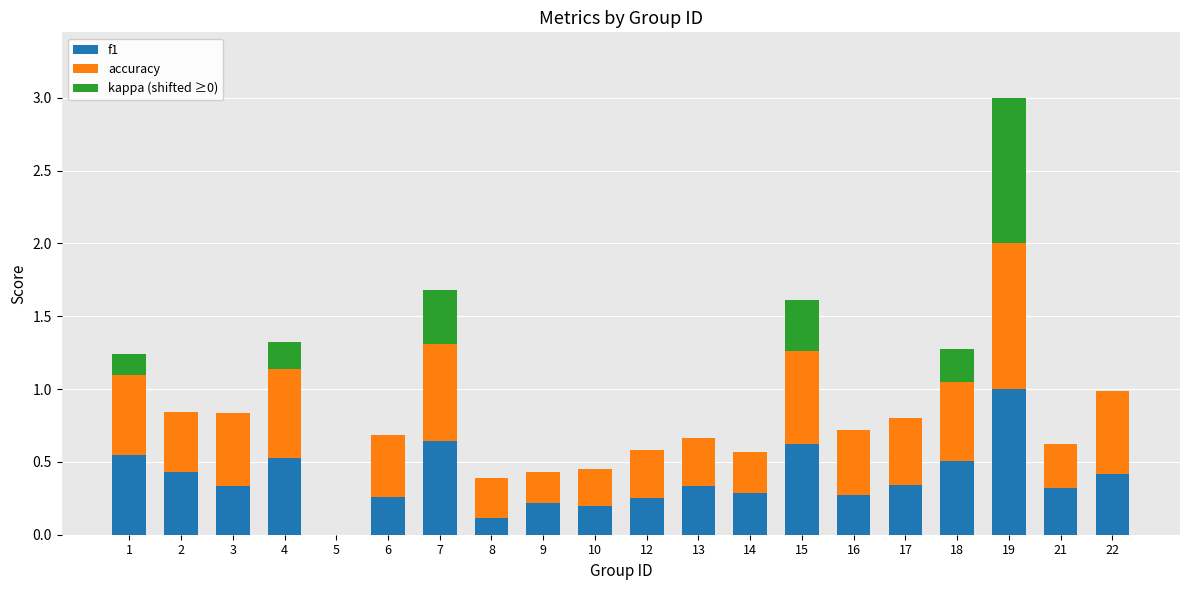

Is it true that f1 equals 0.6 at 5?

False